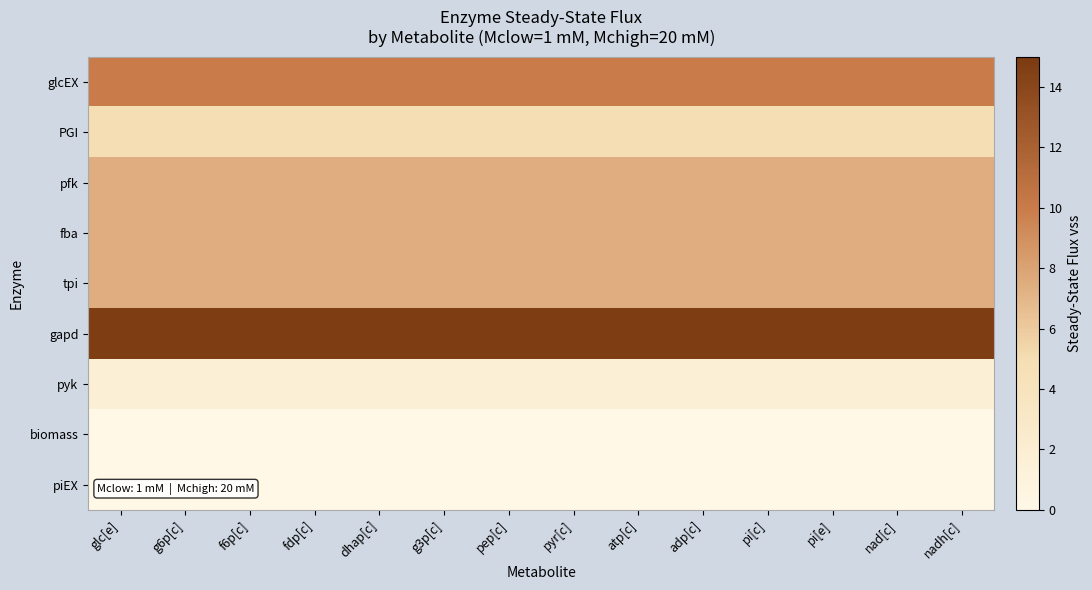

At which category is the sum across all series the highest?

glc[e]